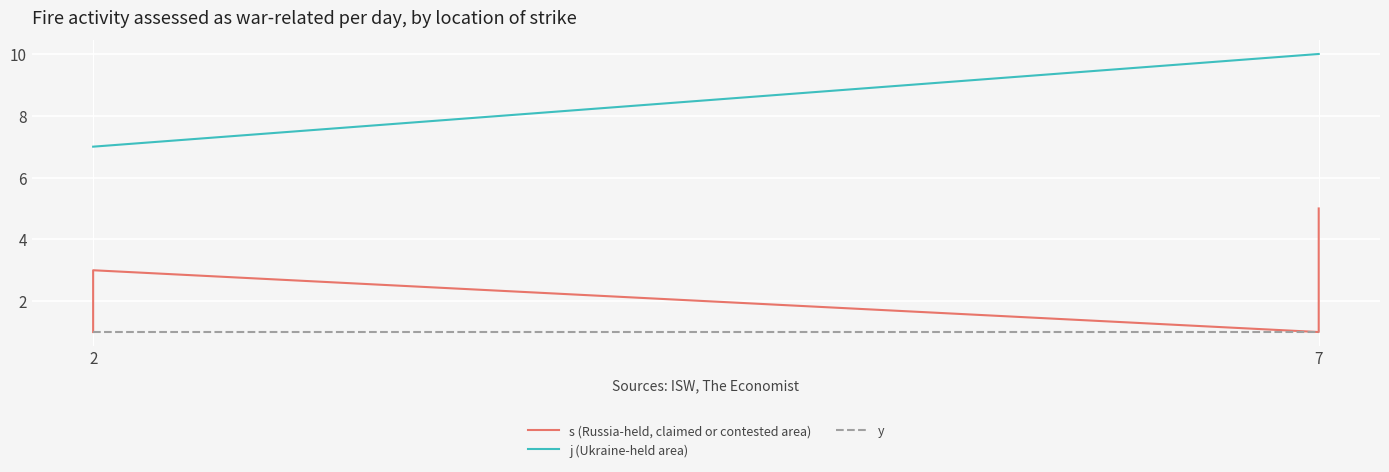

Rank the series by their maximum value, from lowest to highest.

y, s (Russia-held, claimed or contested area), j (Ukraine-held area)